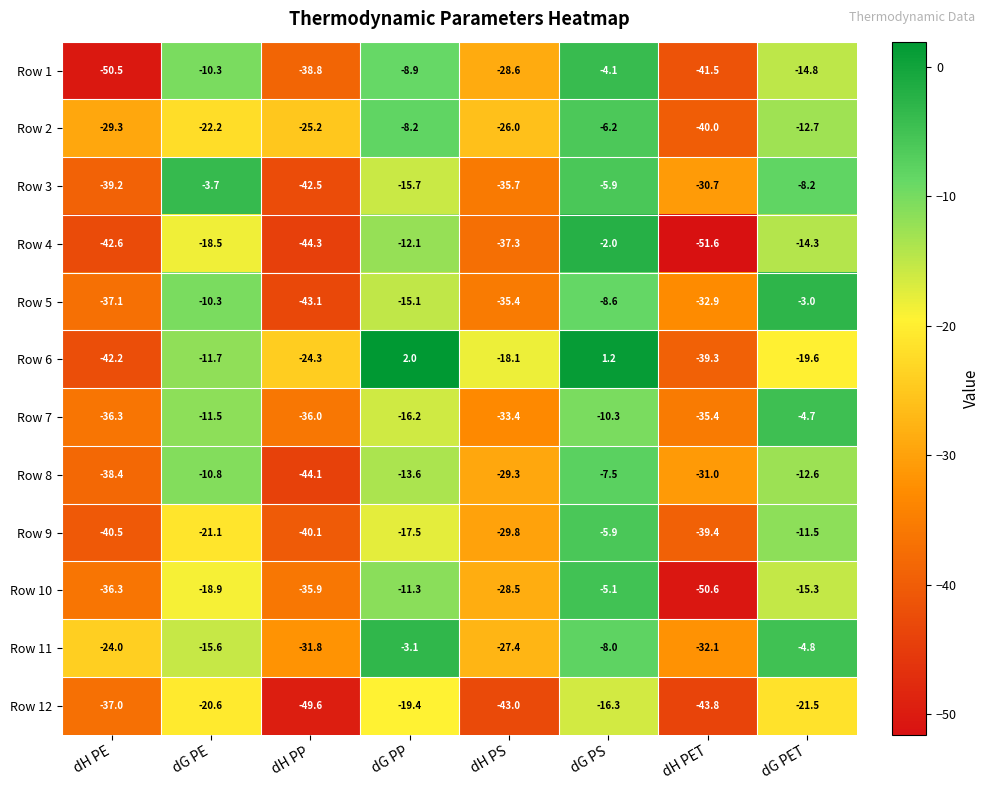

List the labels in order of Row 7 value, largest first.

dG PET, dG PS, dG PE, dG PP, dH PS, dH PET, dH PP, dH PE